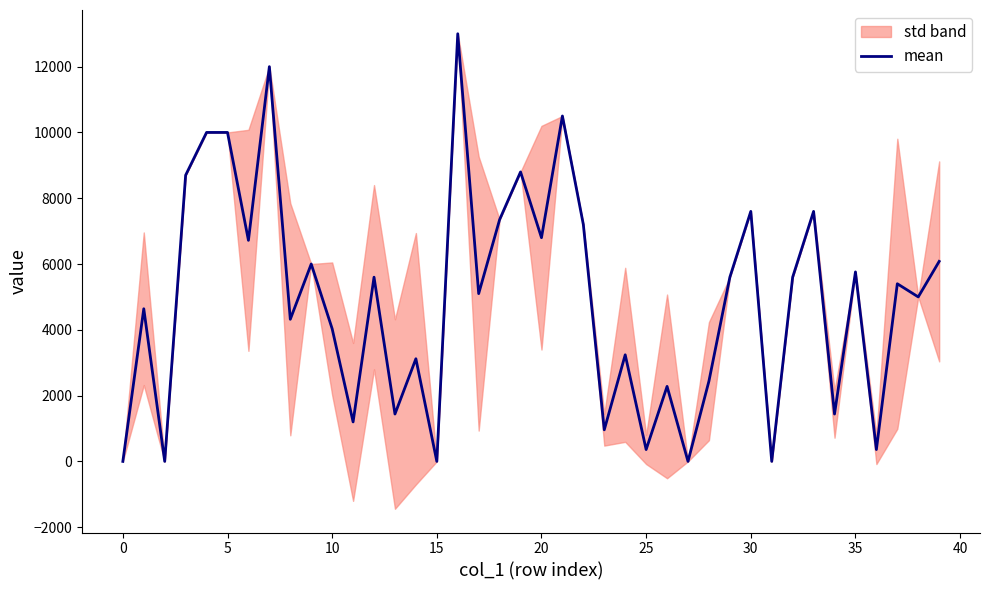

How many lines are shown in the chart?

1